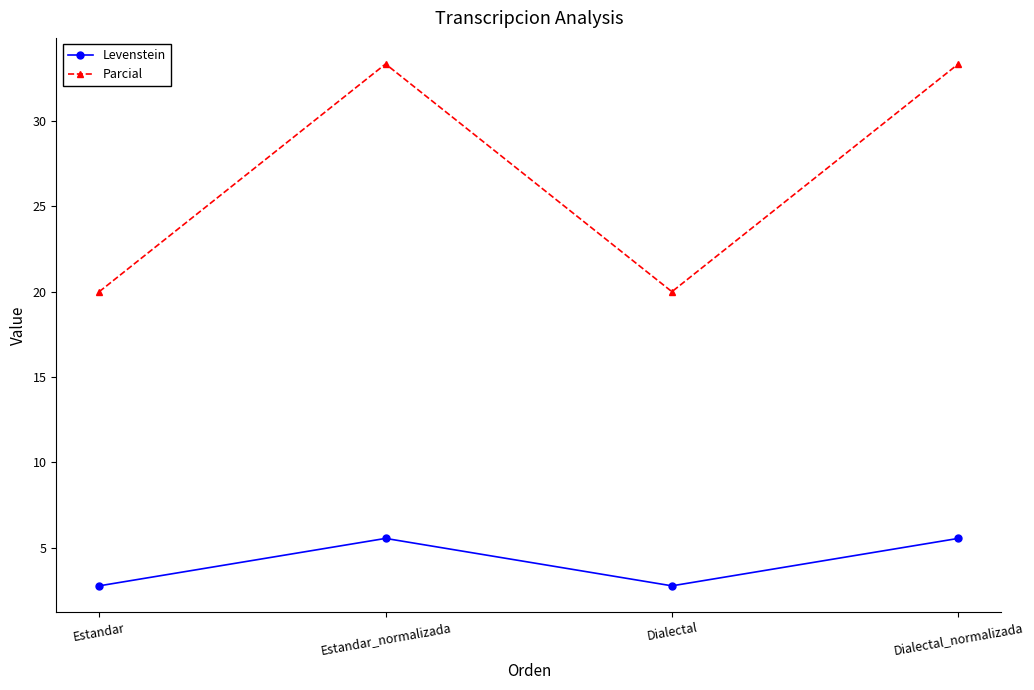

Between Estandar and Dialectal_normalizada, which series saw the biggest shift?

Parcial